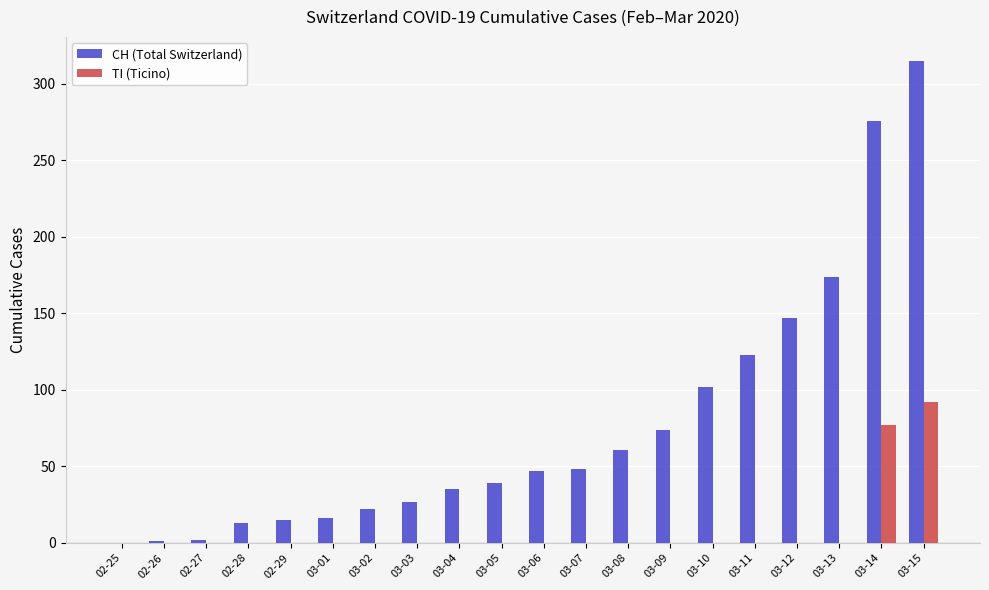

Is the value of CH (Total Switzerland) at 03-07 greater than the value of TI (Ticino) at 03-01?

Yes